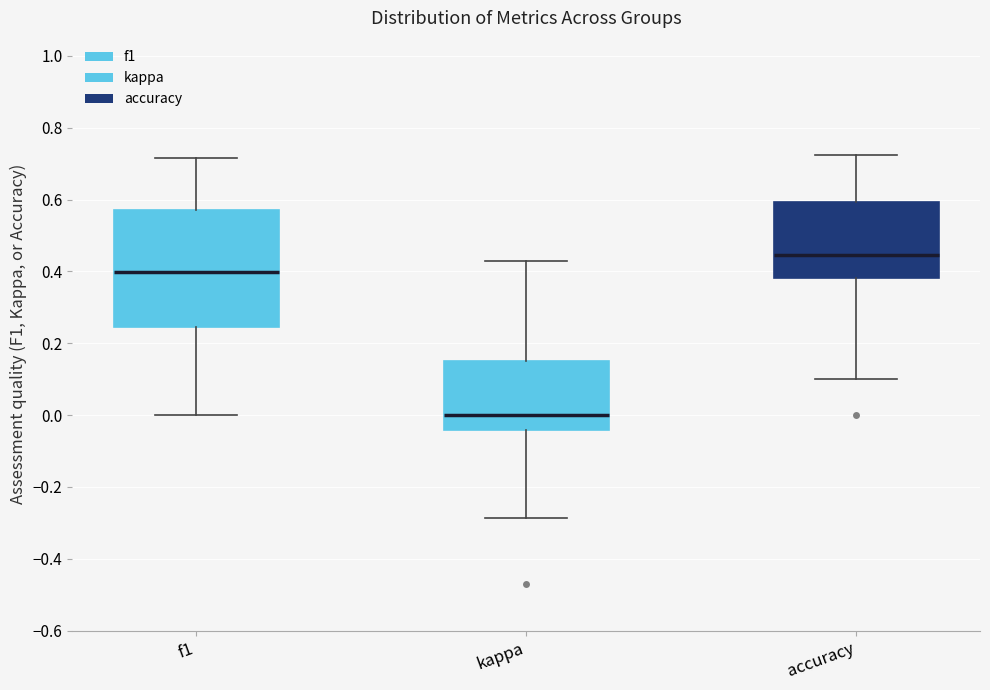

Reading left to right, transcribe this box plot: for each box, give where its median line is, the range the box spans, and where its two whiskers end, as read against the y-axis. The values are not printed on the chart, so give them approximately, as read against the axis.

f1: median 0.40, box 0.24 to 0.58, whiskers 0.00 to 0.72
kappa: median 0.00, box -0.04 to 0.16, whiskers -0.28 to 0.42
accuracy: median 0.44, box 0.38 to 0.60, whiskers 0.10 to 0.72